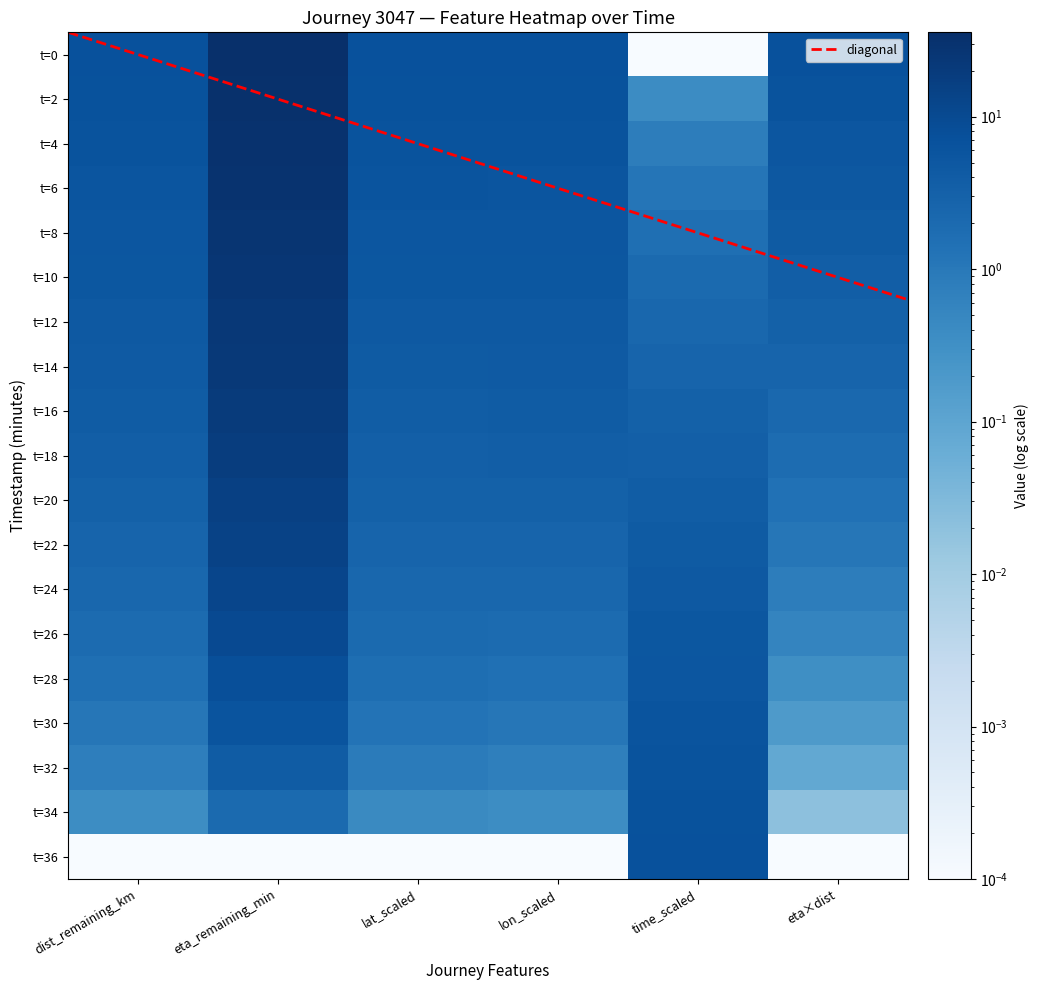

How many values in the t=30 series exceed 1?

4